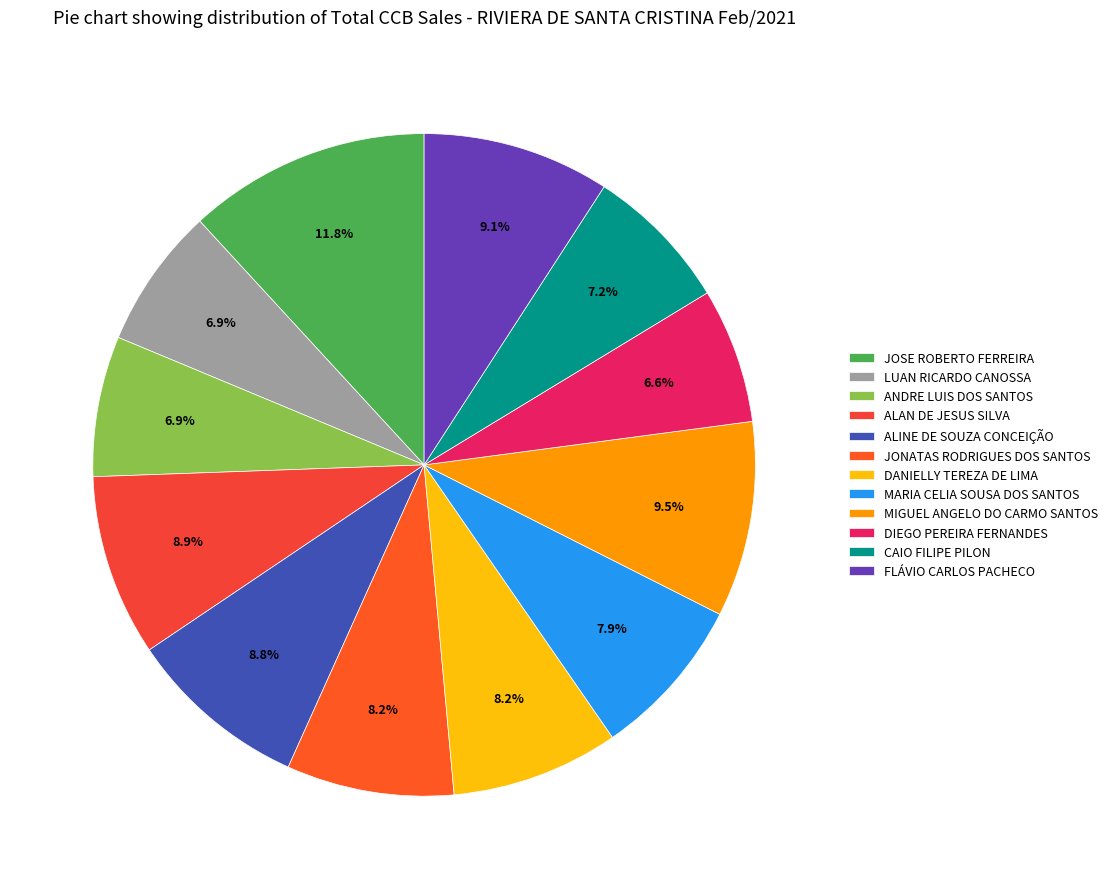

Is MIGUEL ANGELO DO CARMO SANTOS the majority of the pie?

No